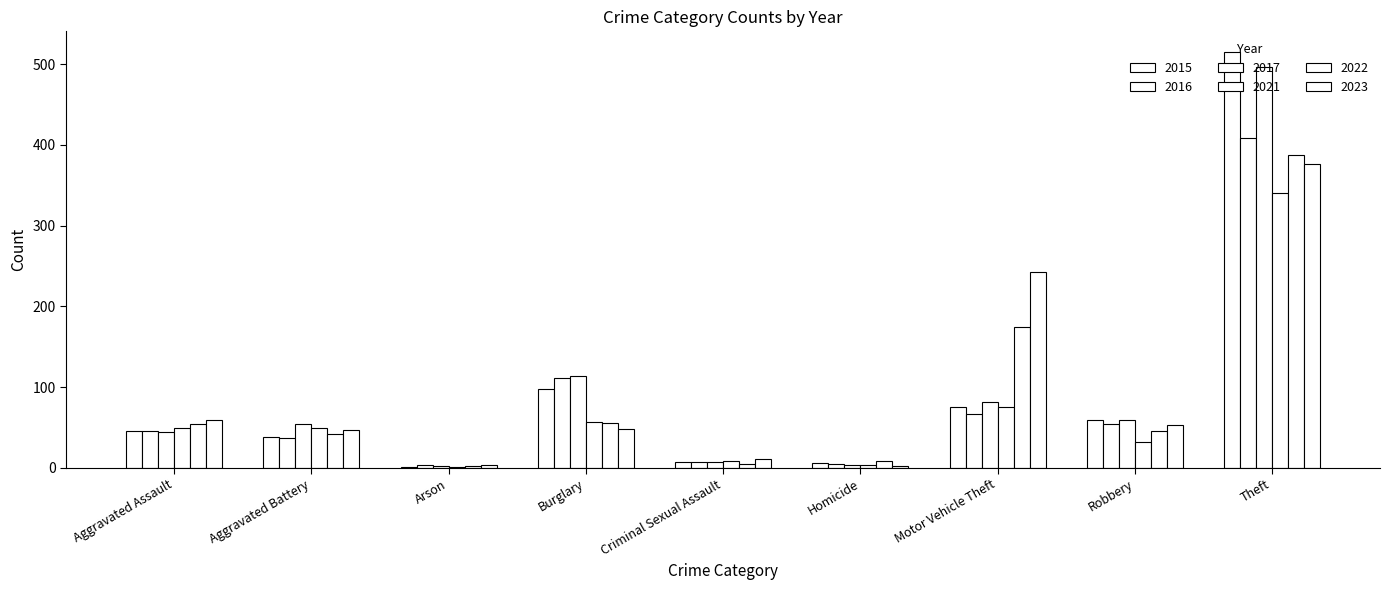

Reading left to right, what are all the values shown in this chart?

2015: 46	38	1	98	7	6	75	59	515
2016: 46	37	4	112	7	5	67	54	409
2017: 44	54	2	114	7	4	82	60	497
2021: 50	49	1	57	9	4	75	32	341
2022: 55	42	3	56	5	9	175	46	388
2023: 59	47	4	48	11	2	243	53	377